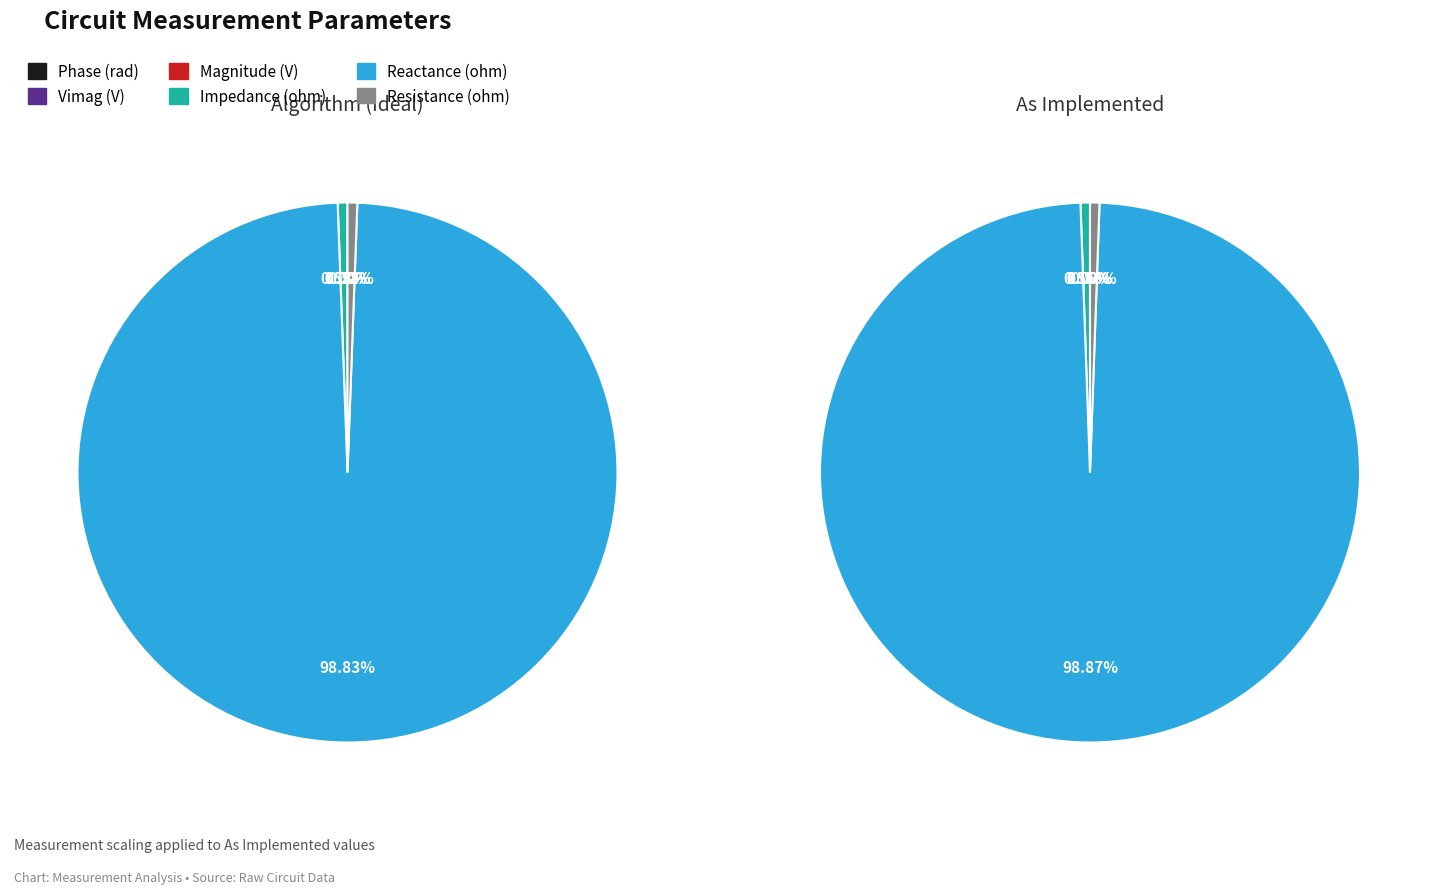

Which category has the biggest portion of the pie?

Reactance (ohm)